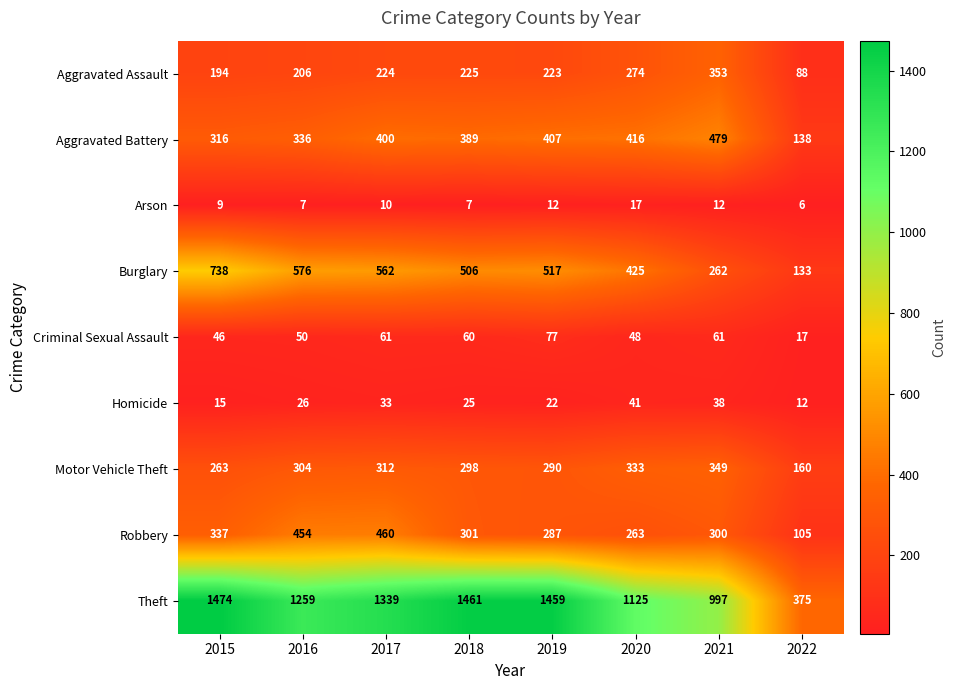

What is the difference between the maximum and minimum values in the Motor Vehicle Theft series?

189